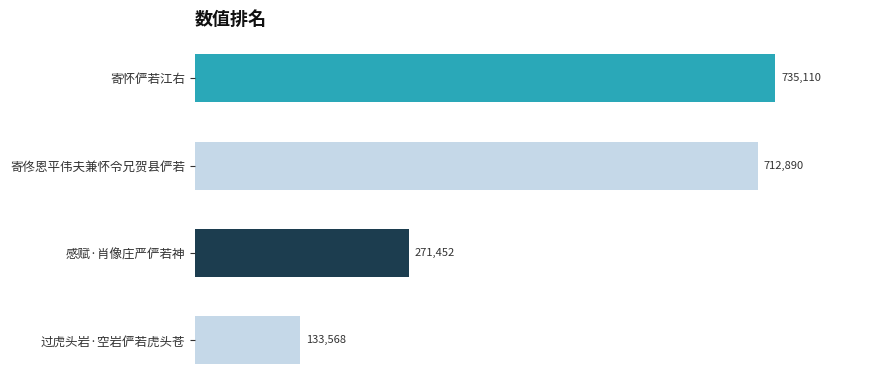

Reading bottom to top, extract all data points from this chart.

过虎头岩·空岩俨若虎头苍=133568	感赋·肖像庄严俨若神=271452	寄佟恩平伟夫兼怀令兄贺县俨若=712890	寄怀俨若江右=735110